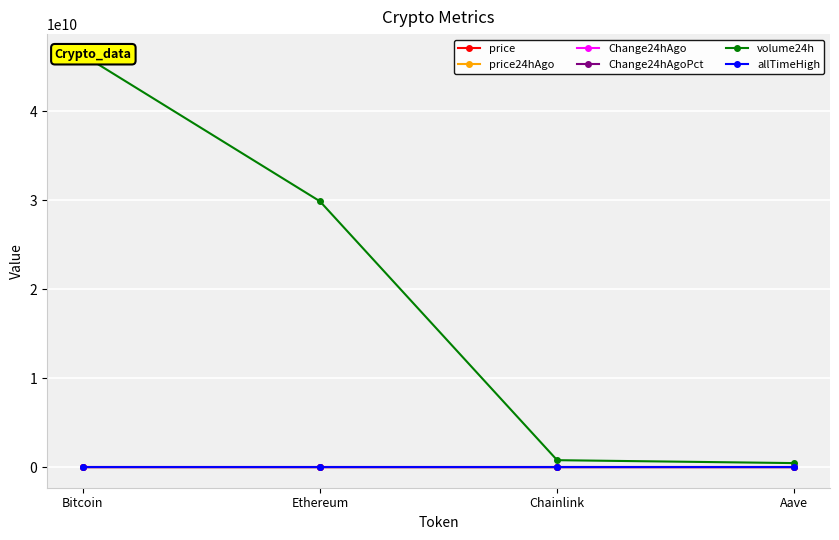

True or false: price and volume24h cross at least once.

False